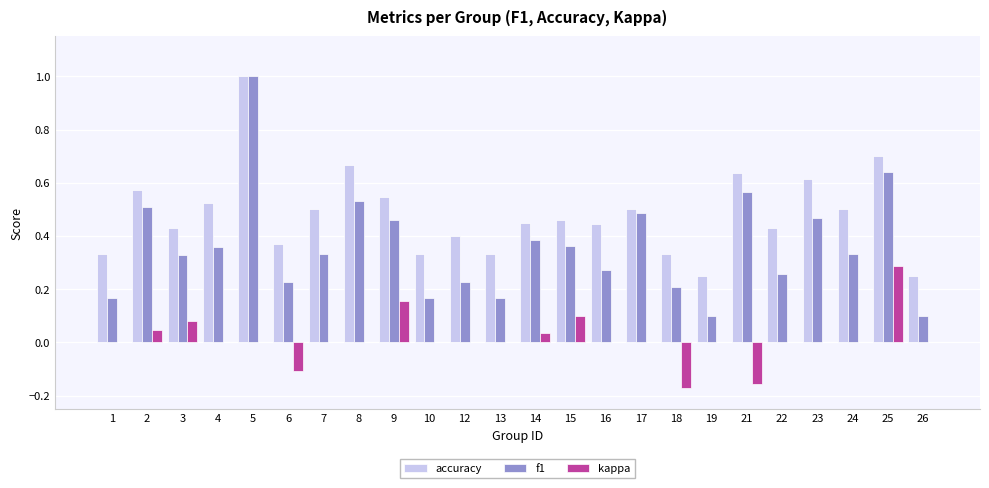

The value of accuracy at 6 is 0.4. True or false?

True